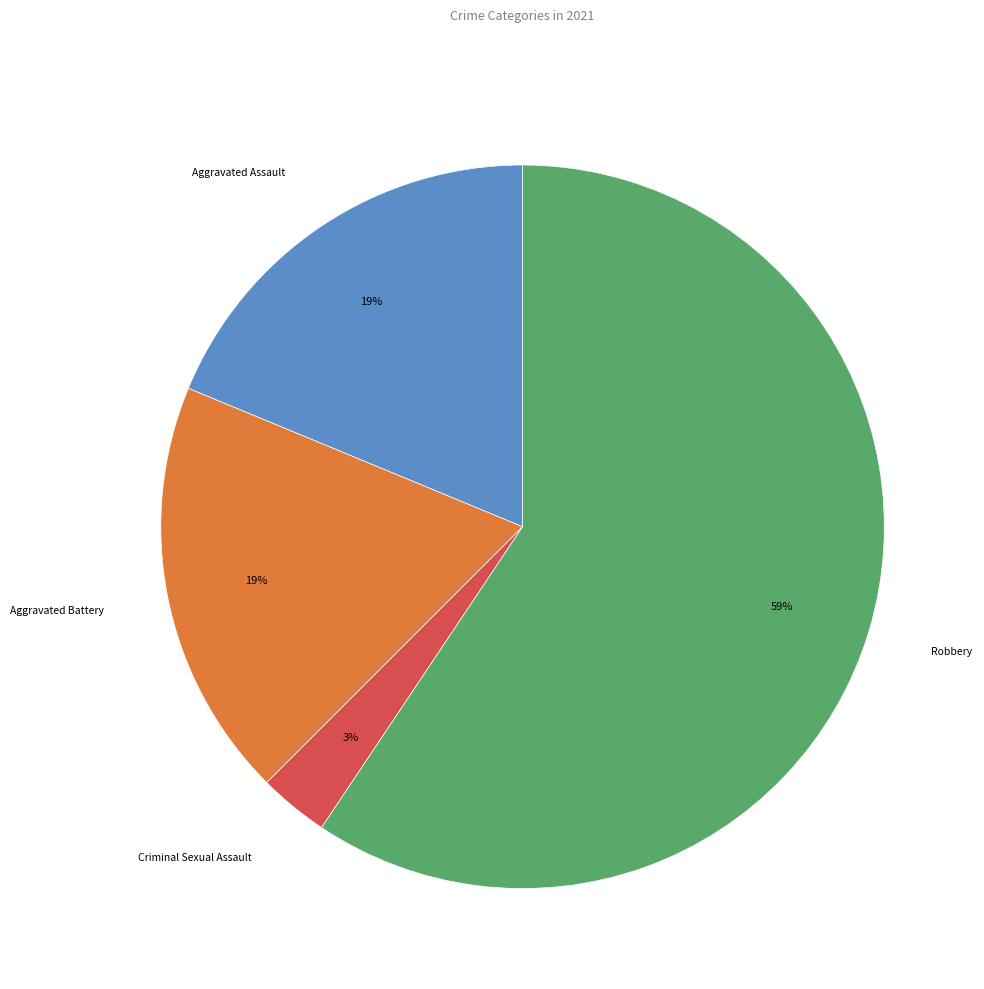

Does any single category account for the majority?

Yes